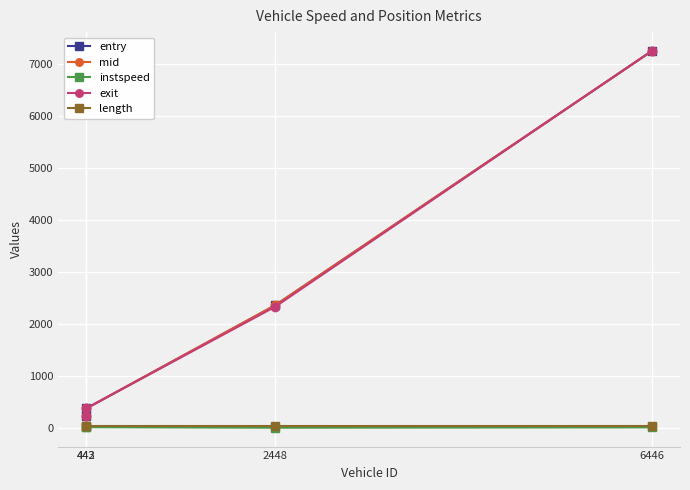

Which series has the largest range (max minus min)?

exit